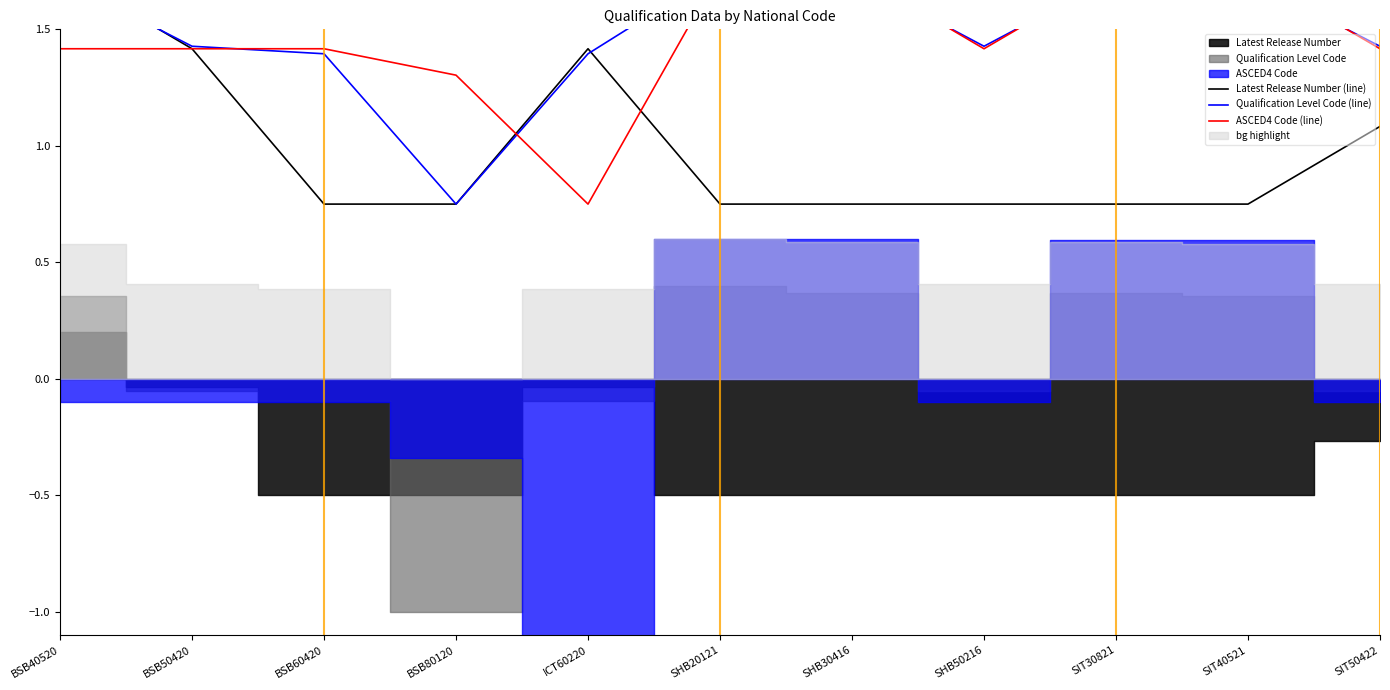

Which series has the largest range (max minus min)?

ASCED4 Code (line)